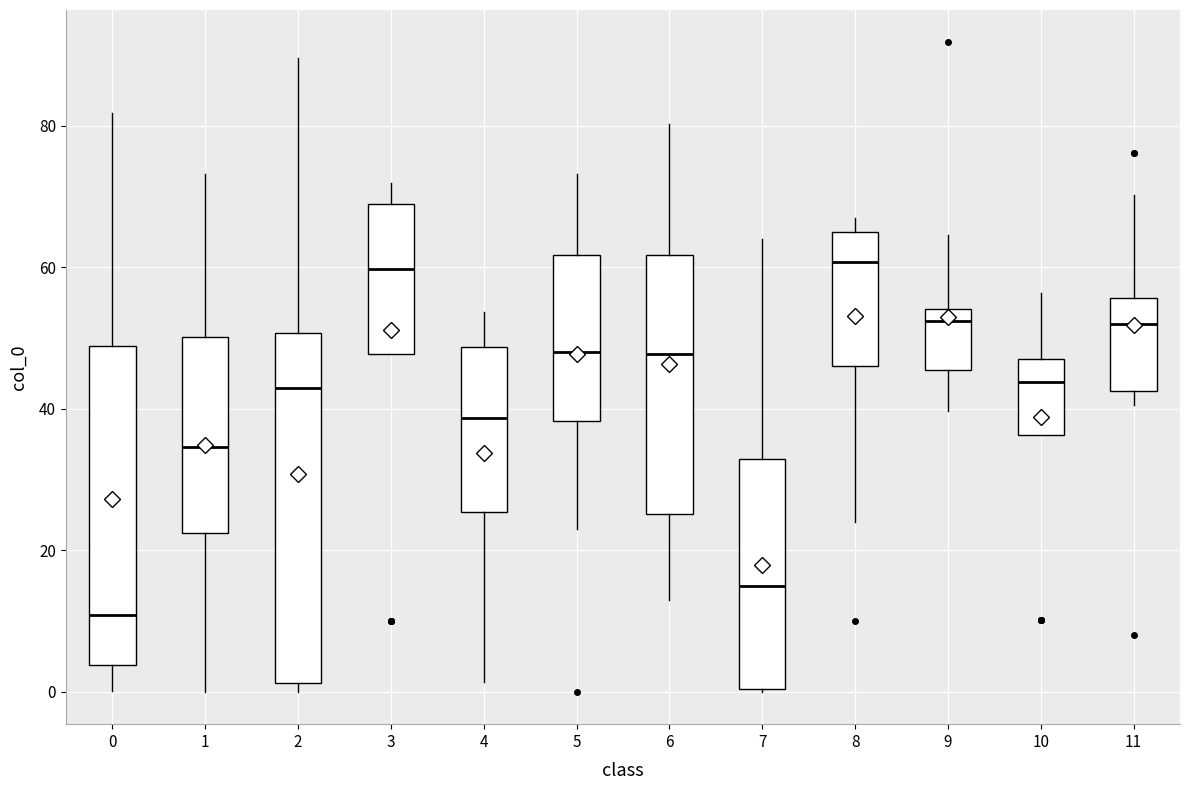

Comparing the boxes themselves (not the whiskers), which one is the tallest?

2